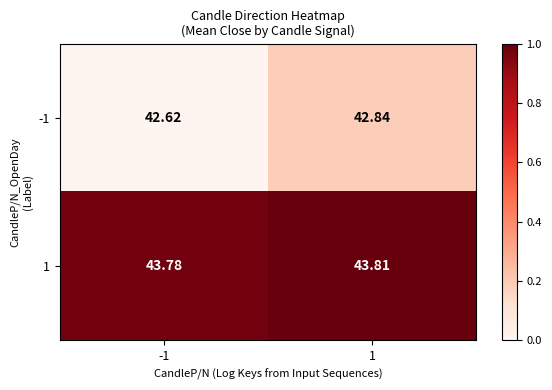

Is the value of 1 at 1 greater than the value of -1 at 1?

Yes